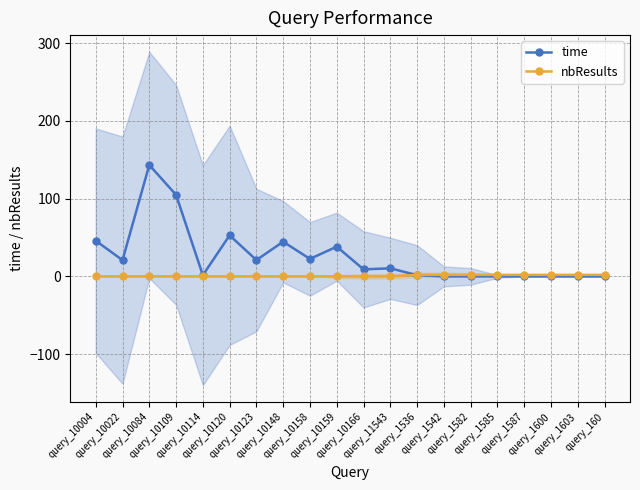

True or false: time and nbResults intersect in this chart.

True